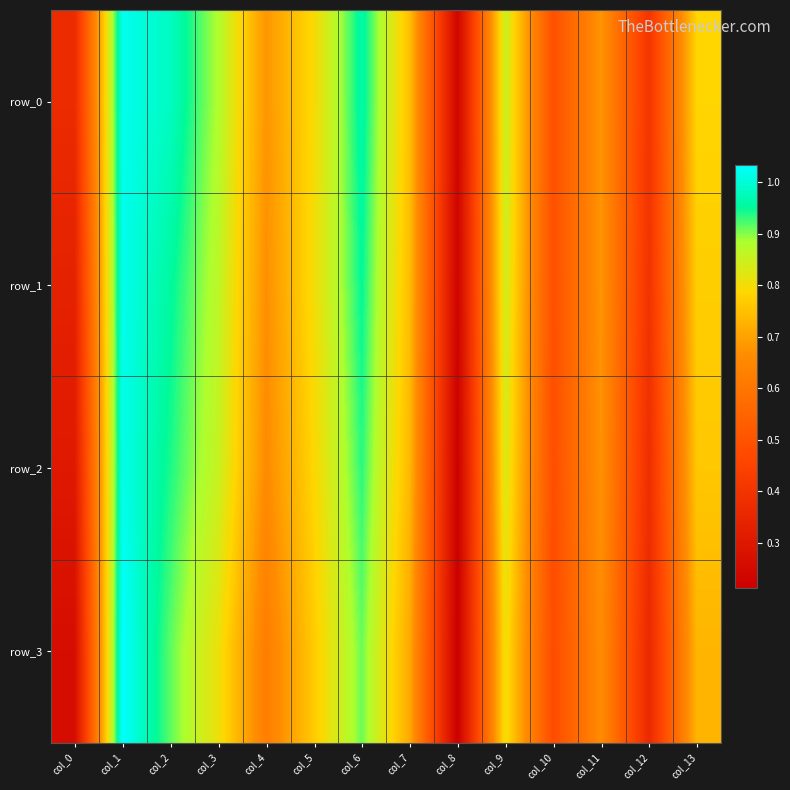

Which category has the highest value across all series?

col_1